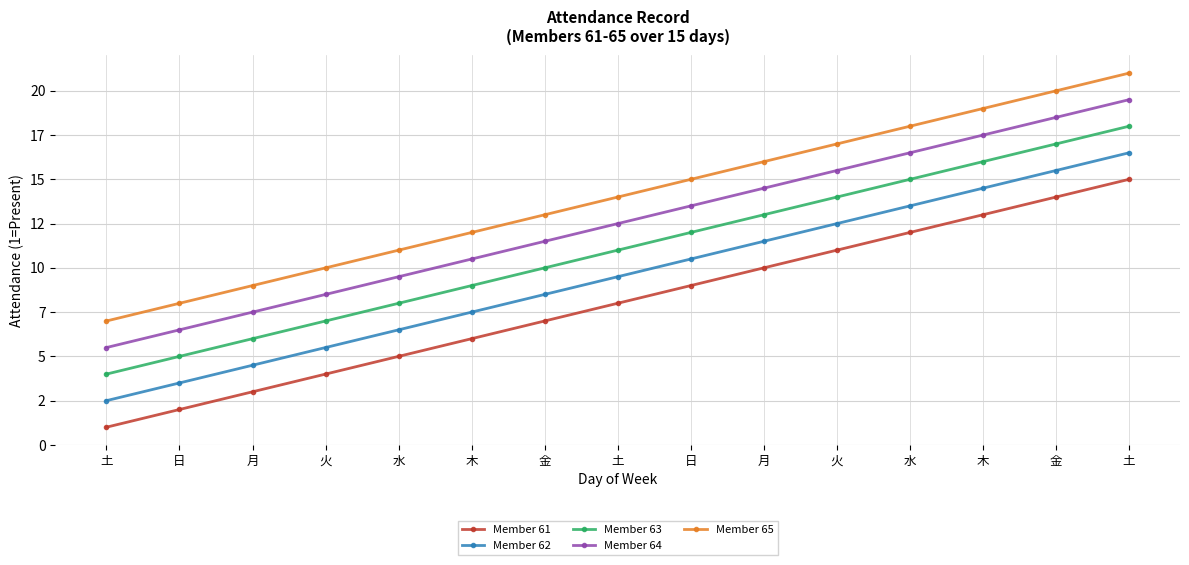

Between 木 and 日, which is larger?

木